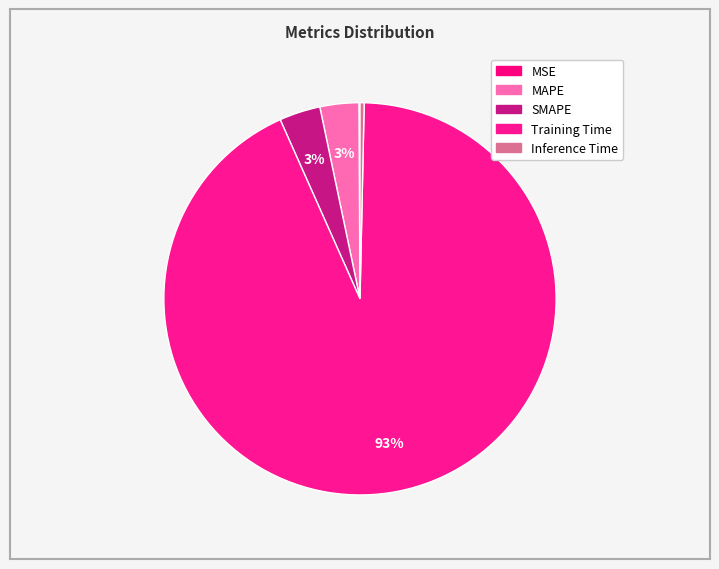

What is the change in value from MSE to Training Time?

+3.1